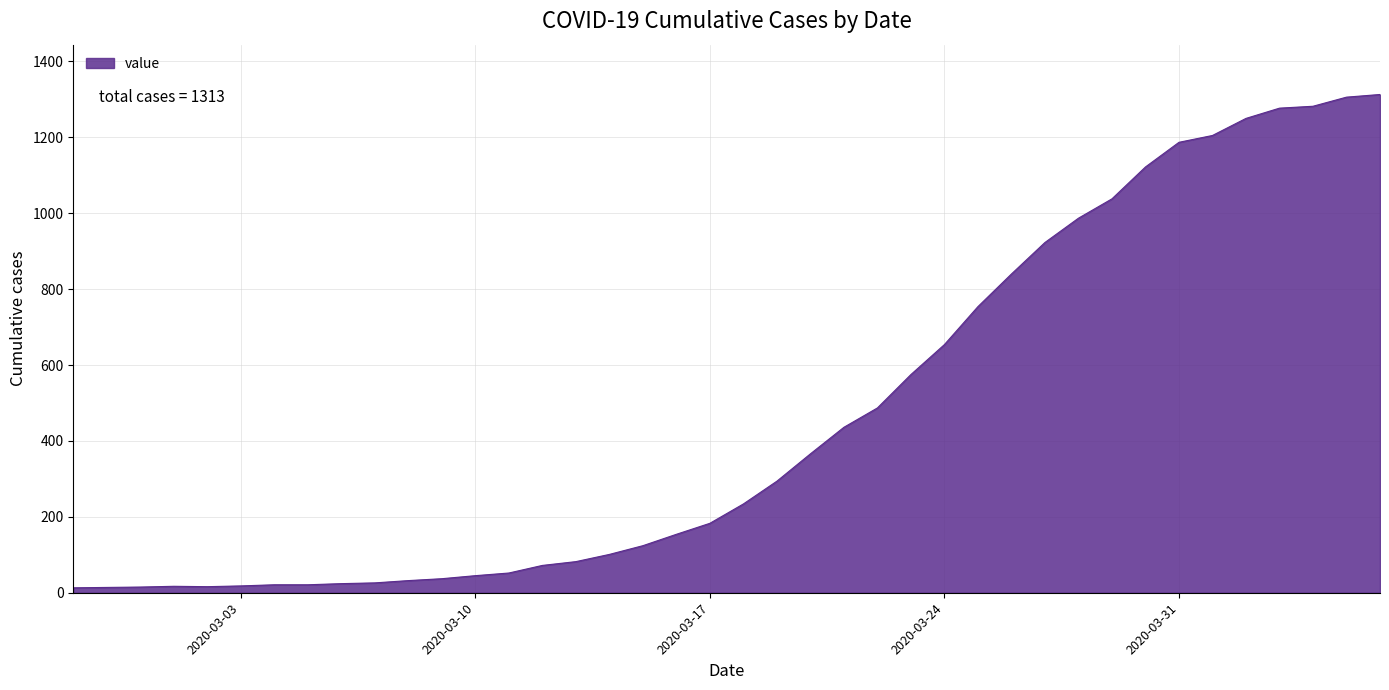

Count the number of data series in this chart.

1